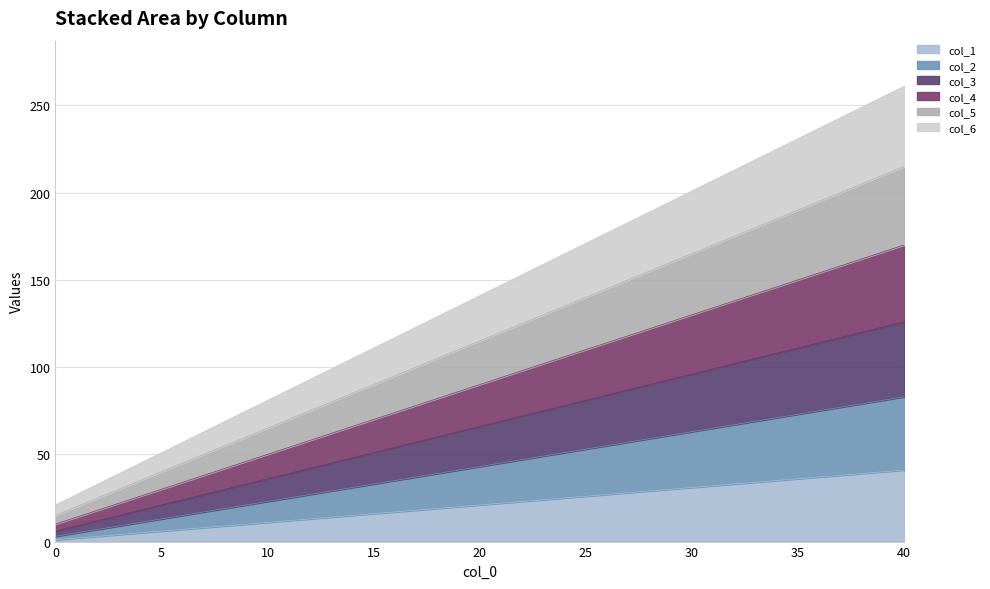

Reading left to right, what are all the values shown in this chart?

col_1: 0.0=1	10.0=11	20.0=21	30.0=31	40.0=41
col_2: 0.0=3	10.0=23	20.0=43	30.0=63	40.0=83
col_3: 0.0=6	10.0=36	20.0=66	30.0=96	40.0=126
col_4: 0.0=10	10.0=50	20.0=90	30.0=130	40.0=170
col_5: 0.0=15	10.0=65	20.0=115	30.0=165	40.0=215
col_6: 0.0=21	10.0=81	20.0=141	30.0=201	40.0=261